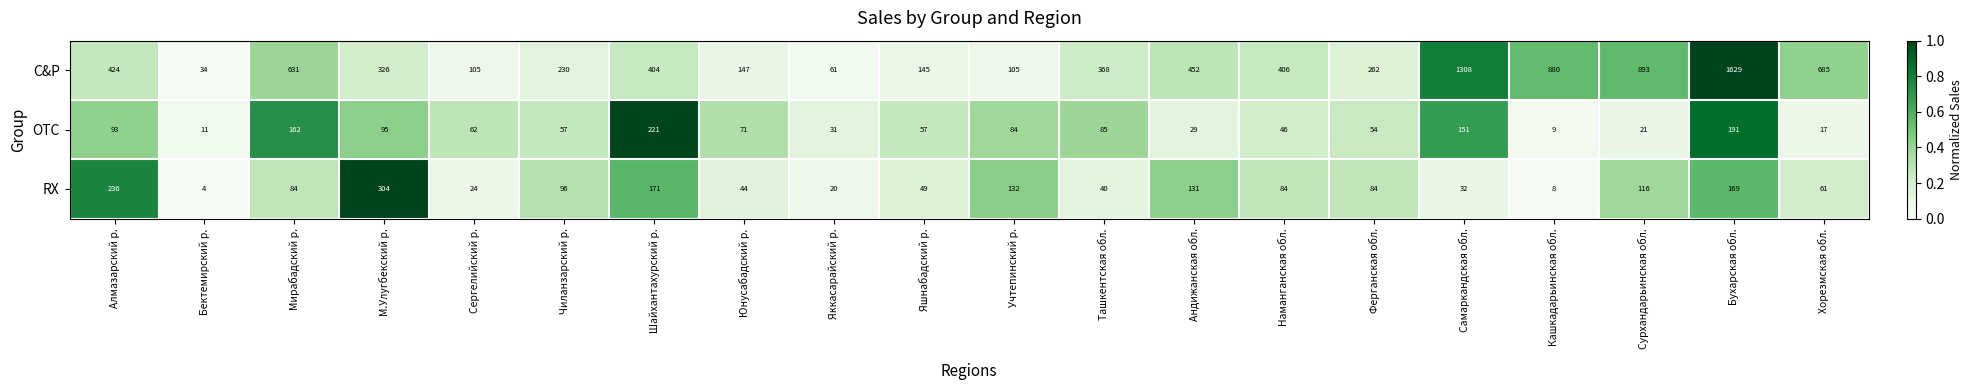

The value of C&P at Алмазарский р. is 424. True or false?

True